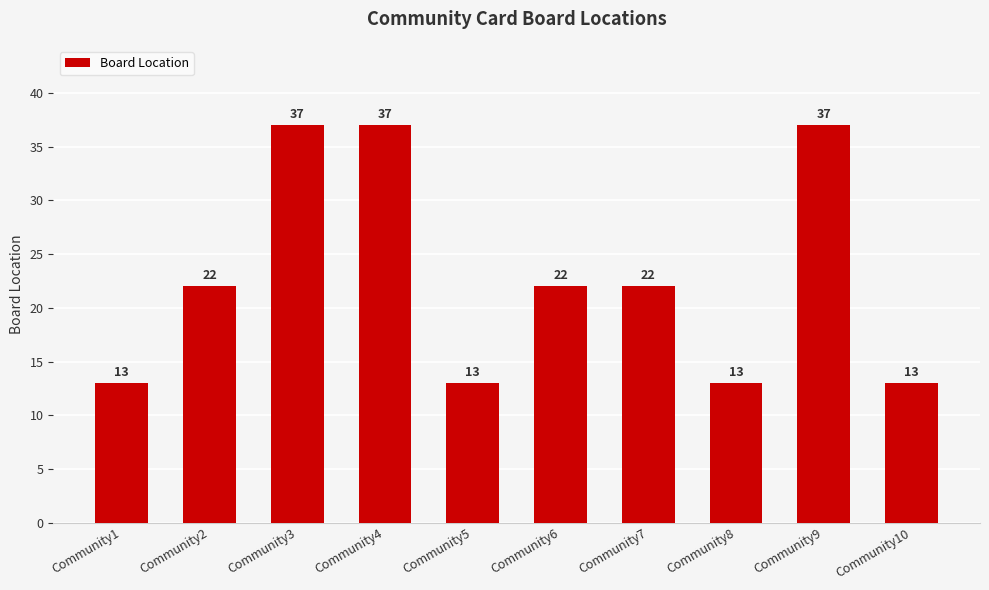

What is the difference between the values at Community9 and Community7?

15